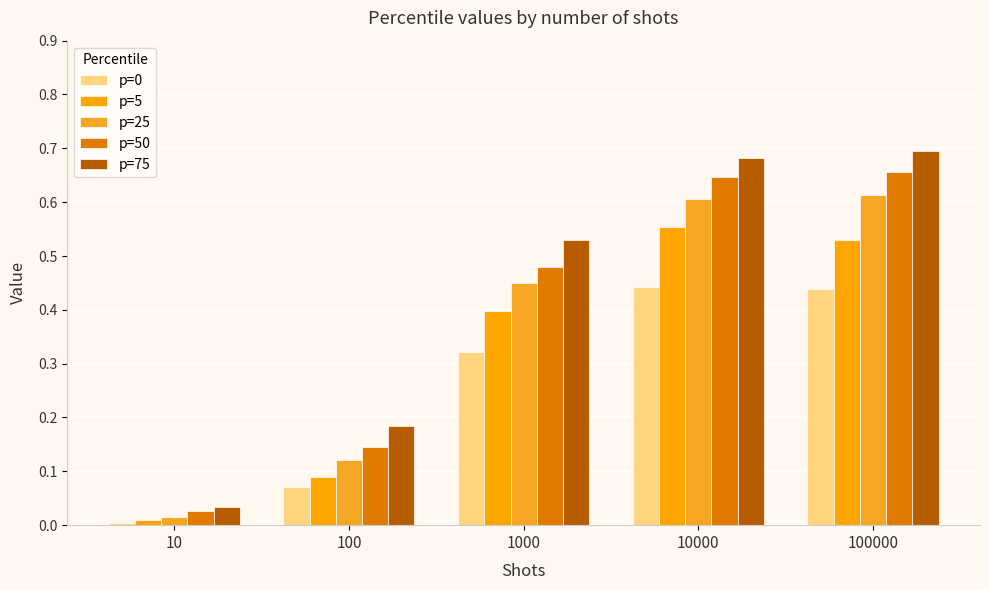

How many bars are there in total?

25